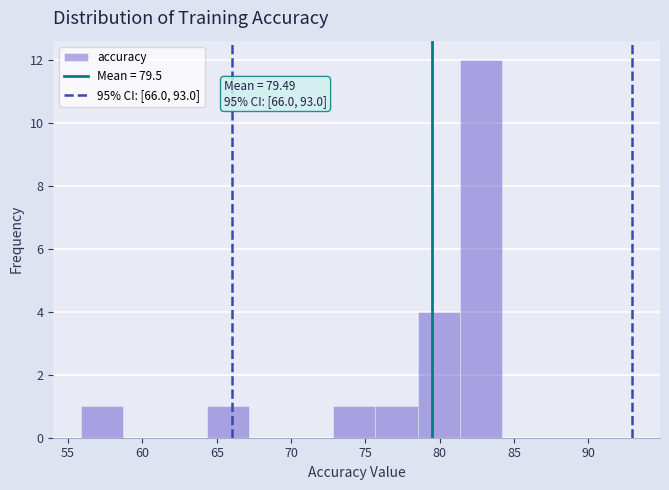

Over which range of the x-axis is the bar tallest?

81.5 to 84.0